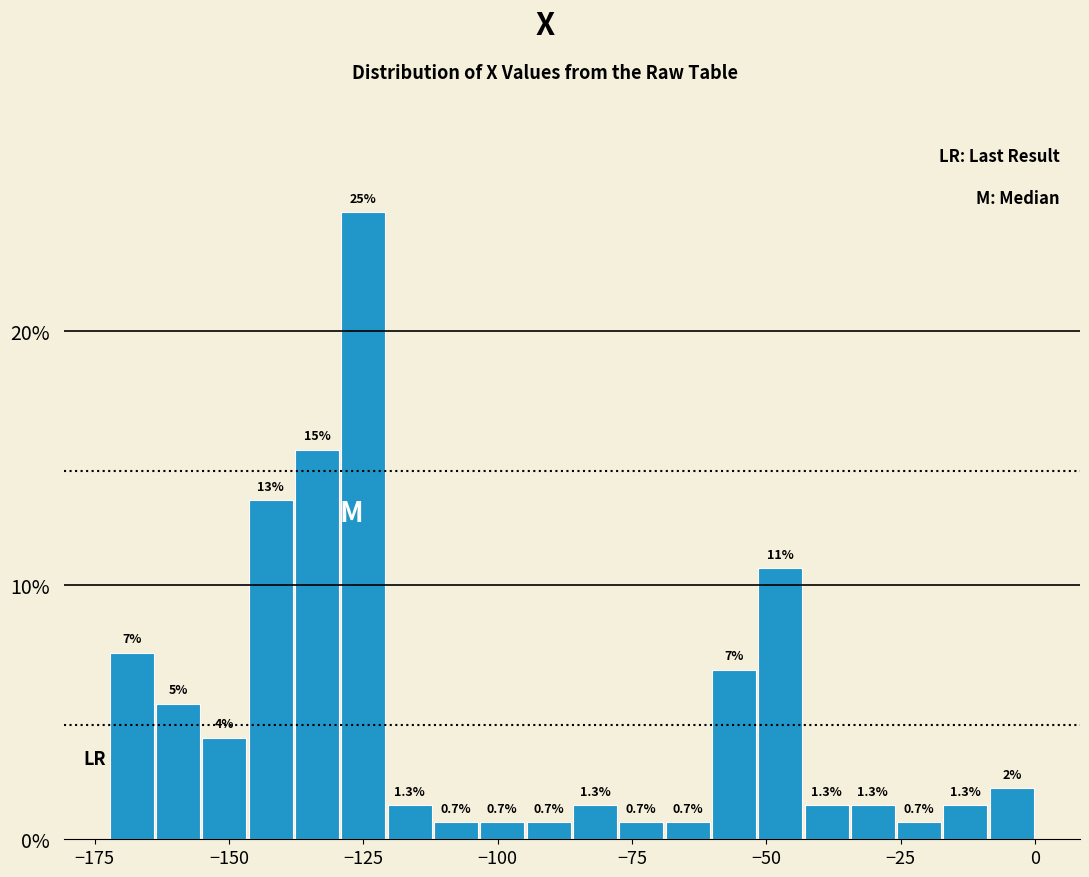

Read against the x-axis, roughly where is the centre of the tallest bar?

-125